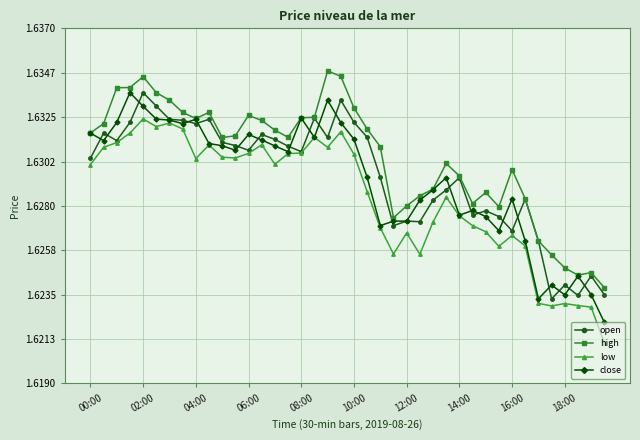

In open, how many points are higher than both neighbors (excluding endpoints)?

12